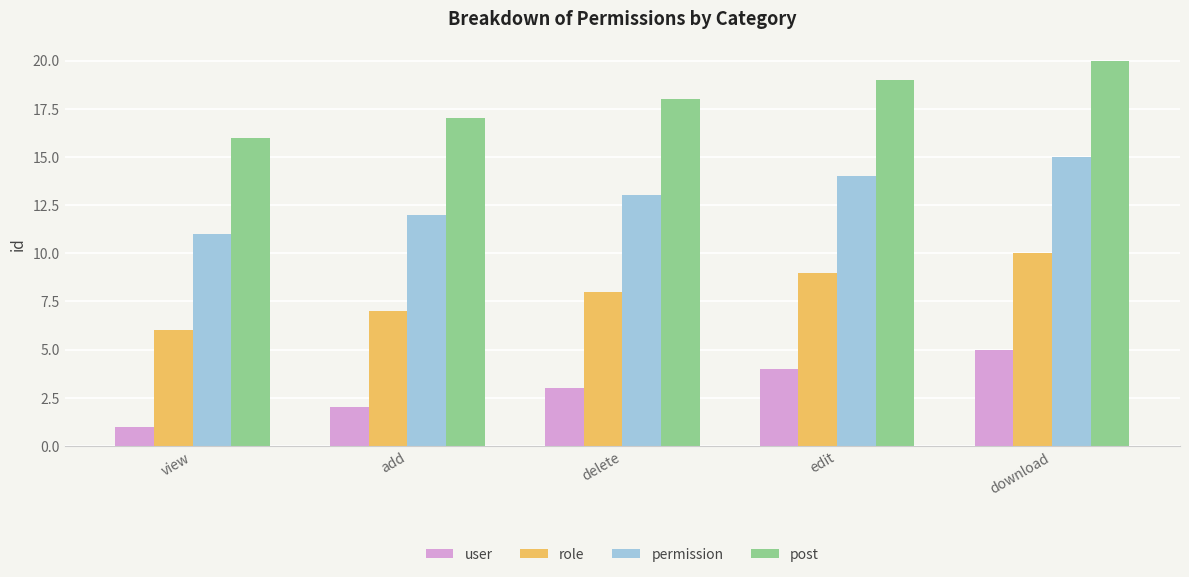

Read the permission value at download.

15